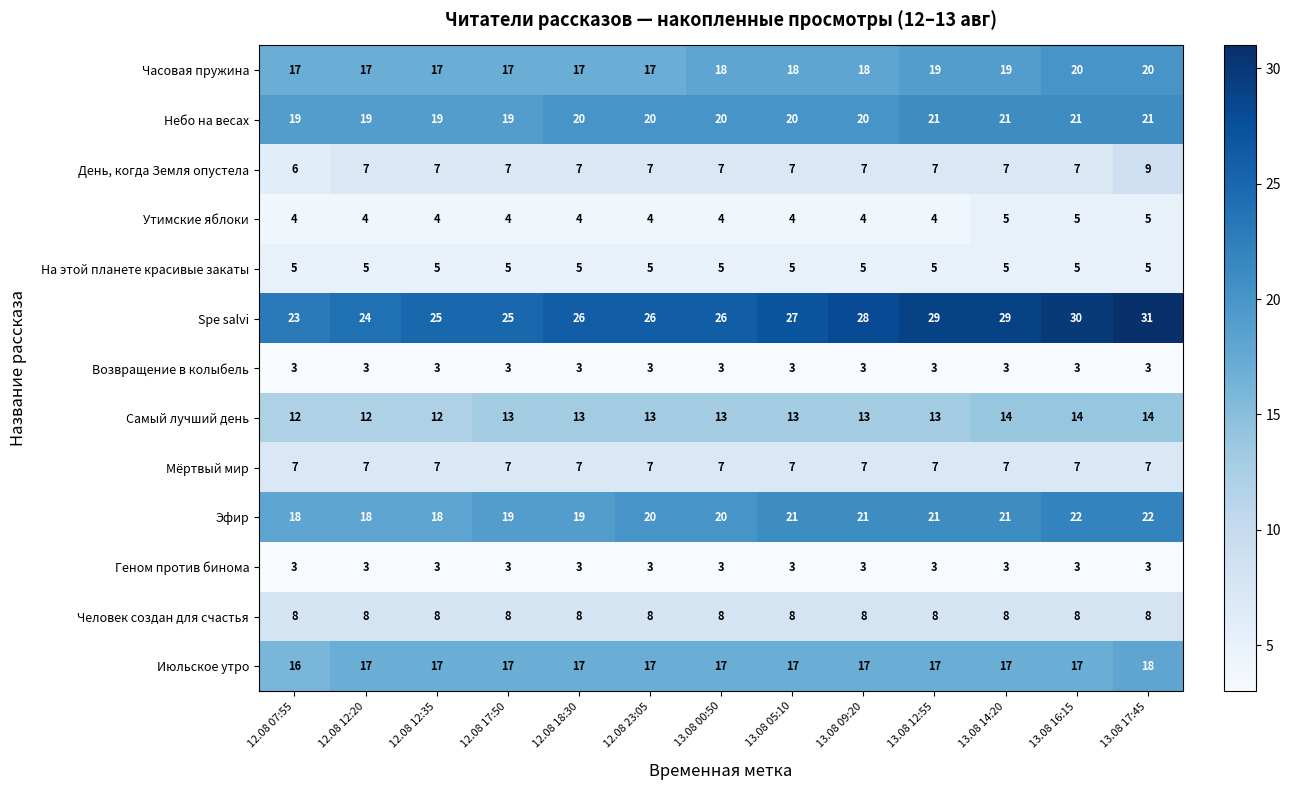

Which series has the largest total across all categories?

Spe salvi